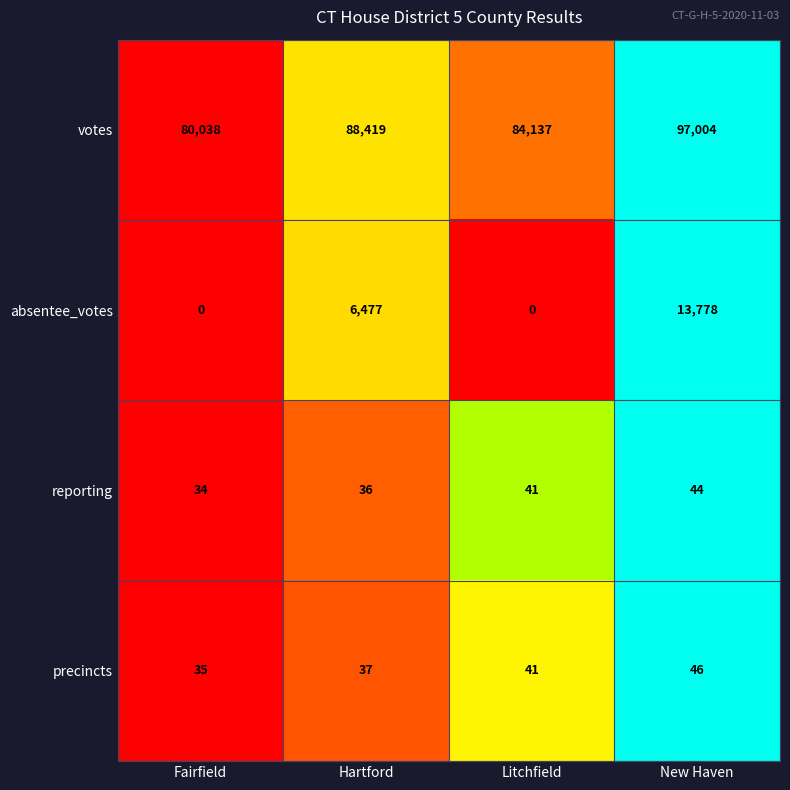

Reading left to right, what are all the values shown in this chart?

votes: 80038	88419	84137	97004
absentee_votes: 0	6477	0	13778
reporting: 34	36	41	44
precincts: 35	37	41	46